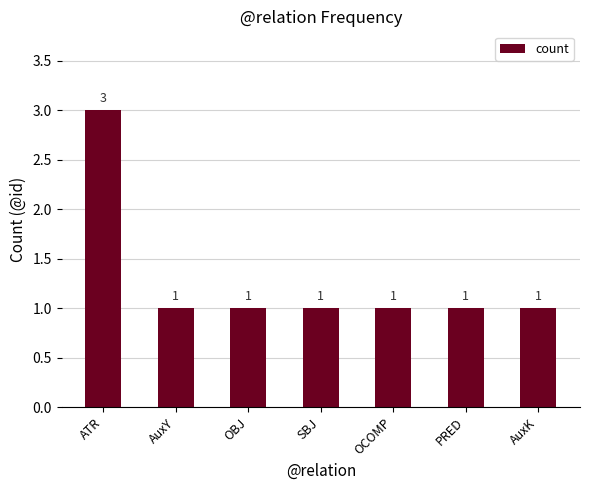

Which label corresponds to the largest value in the chart?

ATR